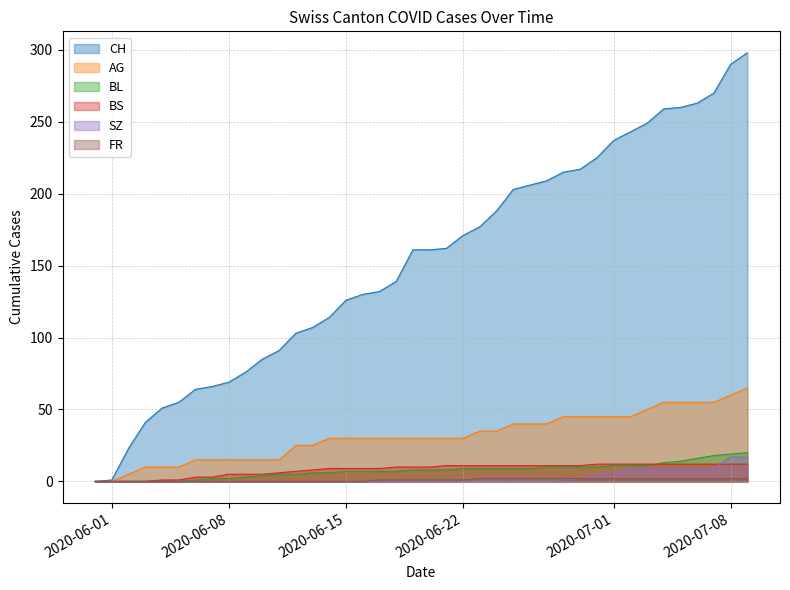

The AG series shows 0 at 2020-06-01. True or false?

True